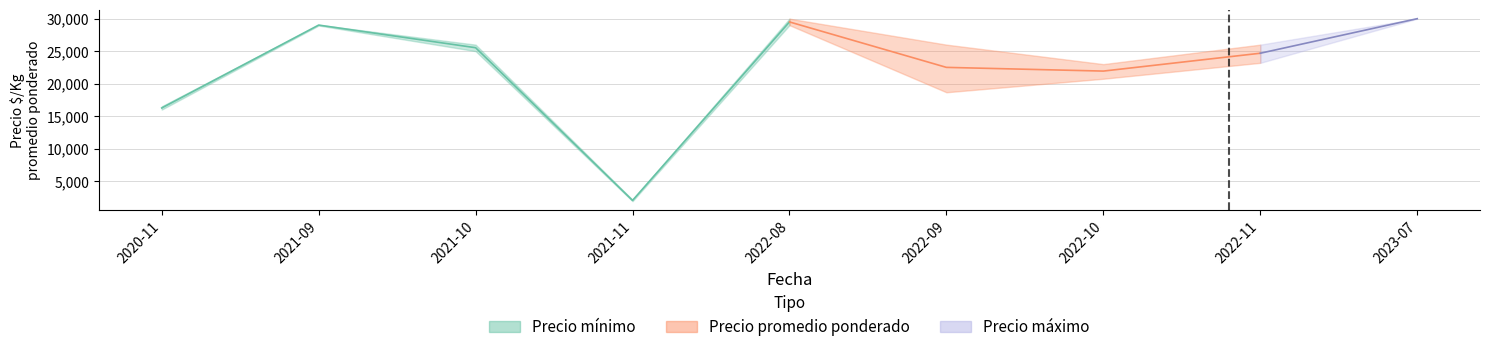

What is the average value of the Precio minimo series?

21496